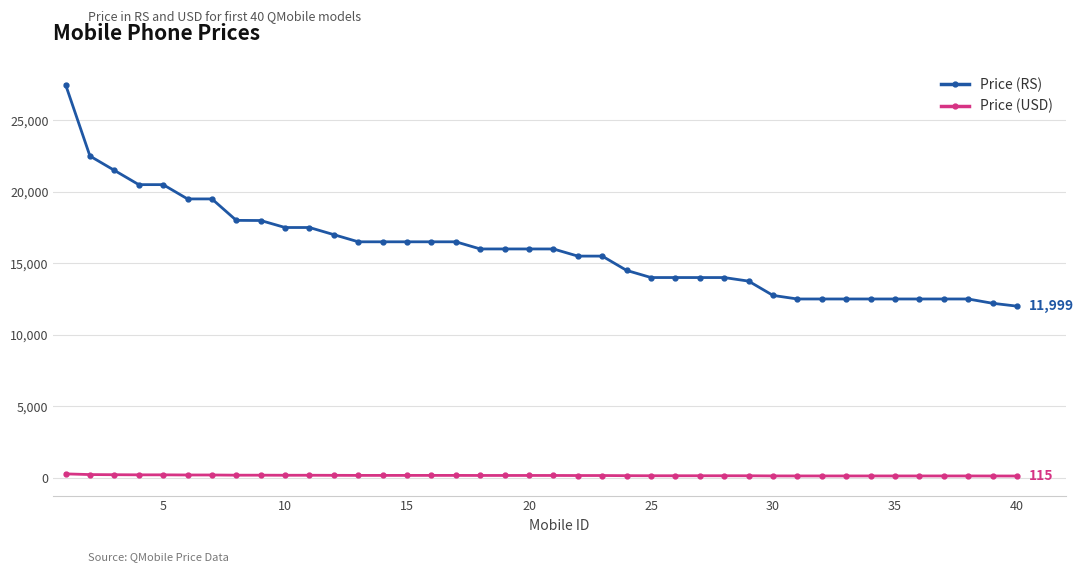

Which series has the largest total across all categories?

Price (RS)